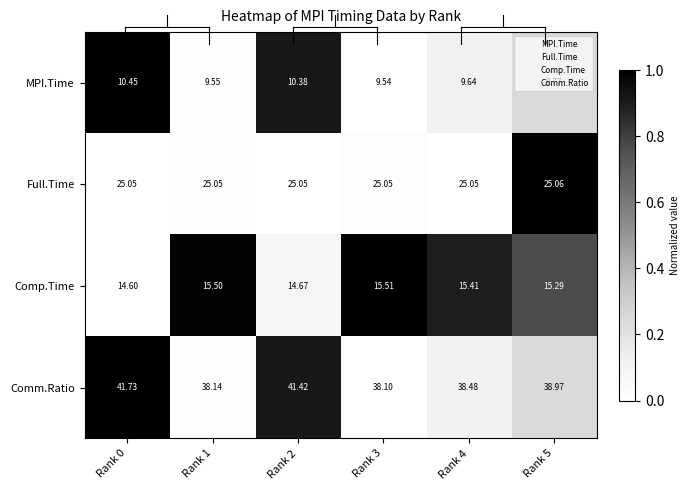

Is the value of Comm.Ratio at Rank 4 greater than the value of Full.Time at Rank 2?

Yes